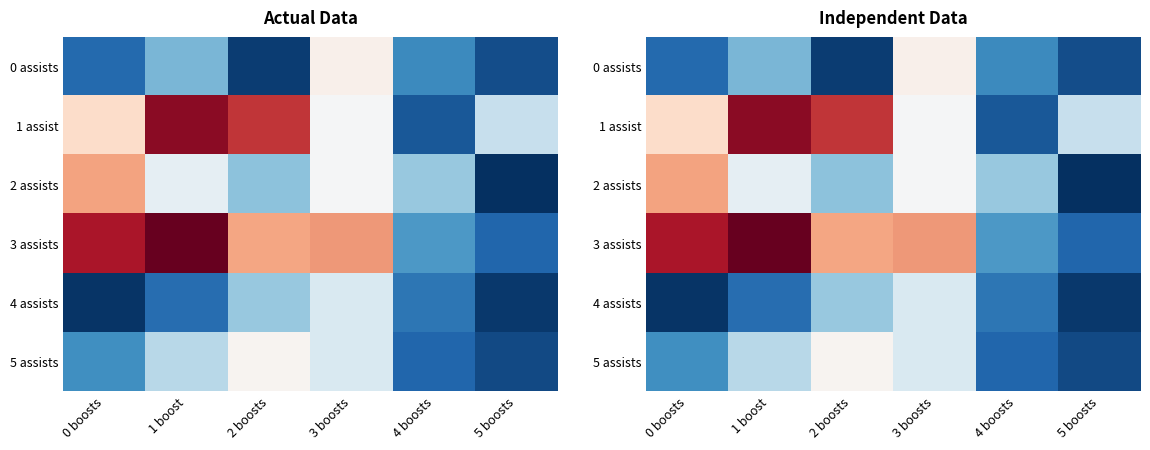

Which has a higher value, 2 boosts or 3 boosts?

3 boosts